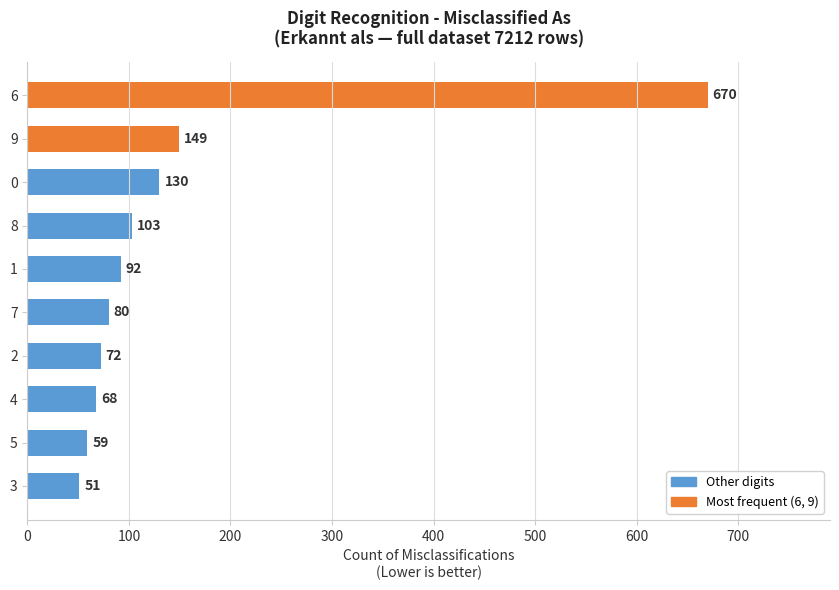

List the labels in order of value, smallest first.

3, 5, 4, 2, 7, 1, 8, 0, 9, 6